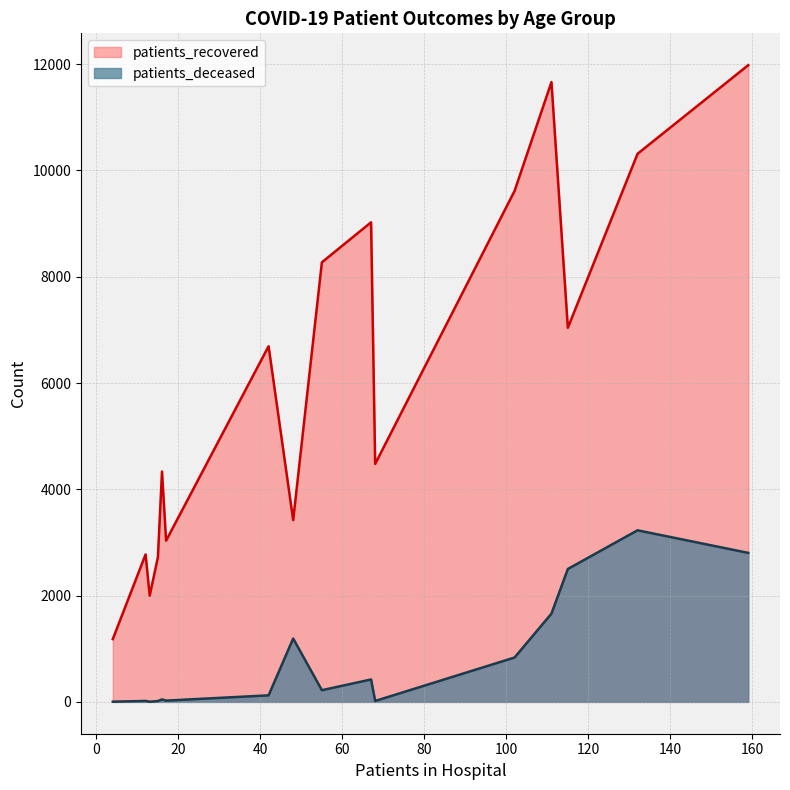

True or false: patients_deceased and patients_recovered cross at least once.

False